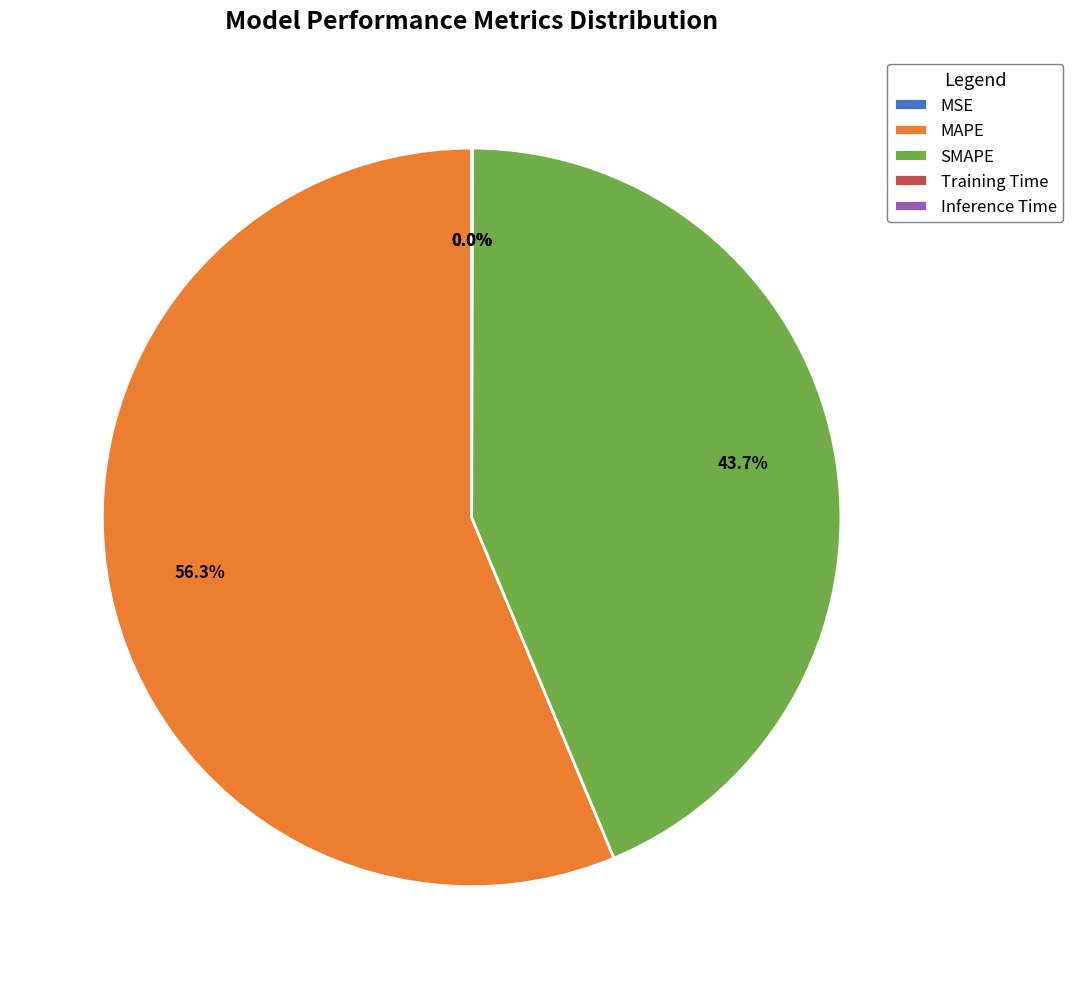

How much of the chart is everything except MAPE?

43.7%